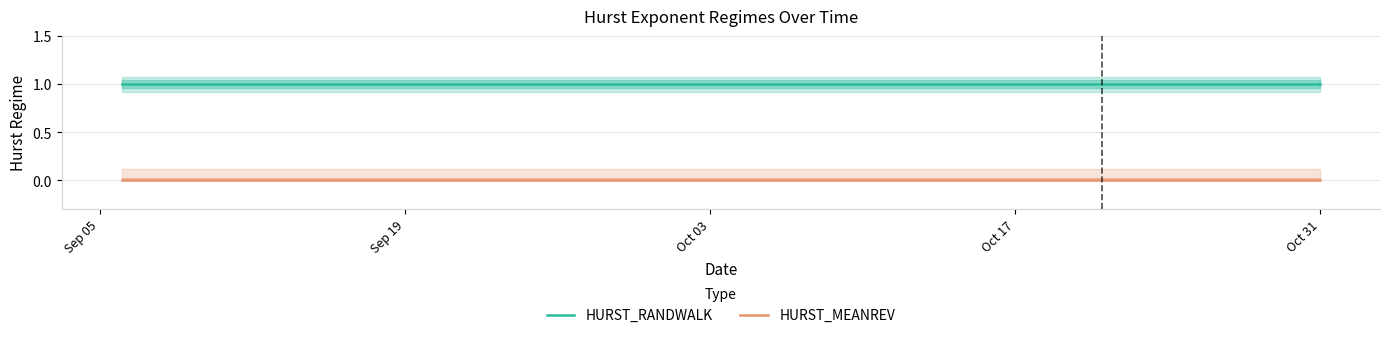

How many series are shown in this chart?

2